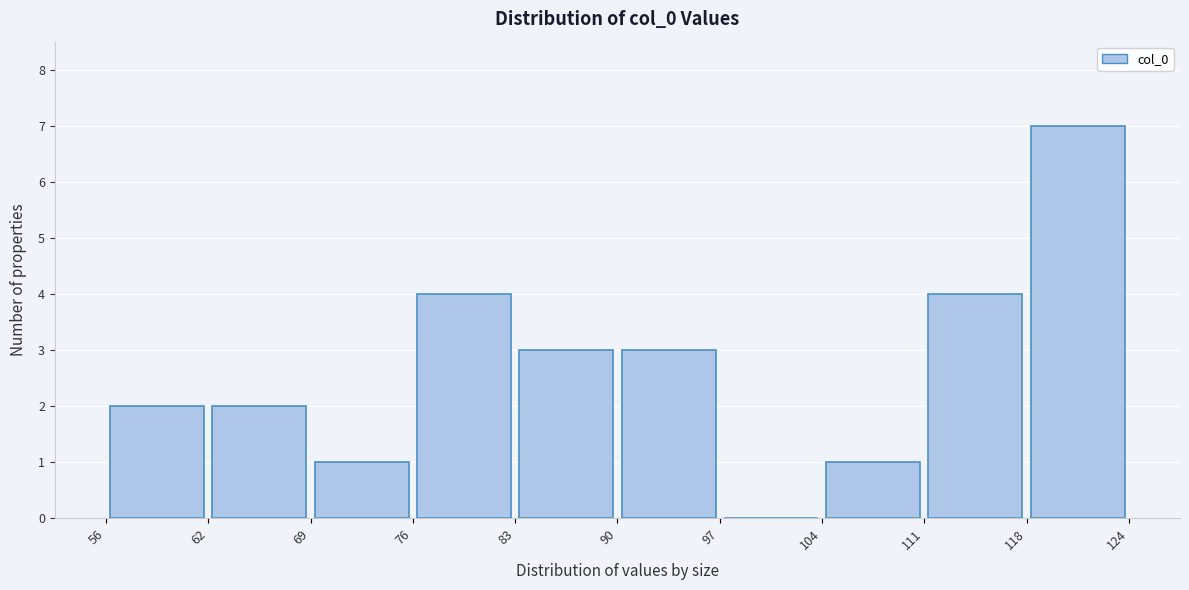

Reading left to right, list every bar in this chart as the range it spans on the x-axis followed by its height. The values are not printed on the chart, so give them approximately, as read against the axis.

56 to 62: 2
62 to 69: 2
69 to 76: 1
76 to 83: 4
83 to 90: 3
90 to 97: 3
97 to 104: 0
104 to 111: 1
111 to 118: 4
118 to 124: 7